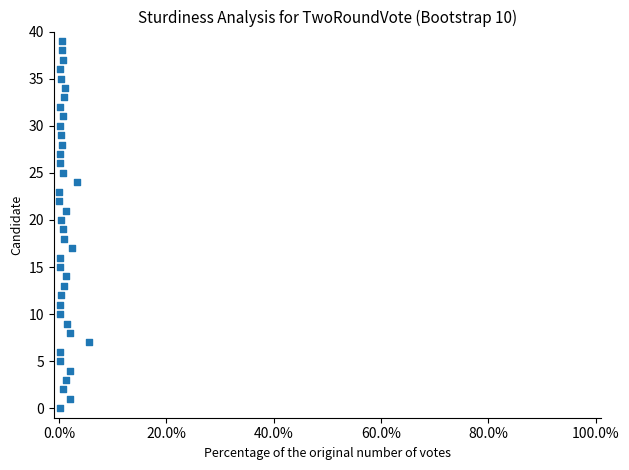

What is the range of Y values (max minus min)?

39